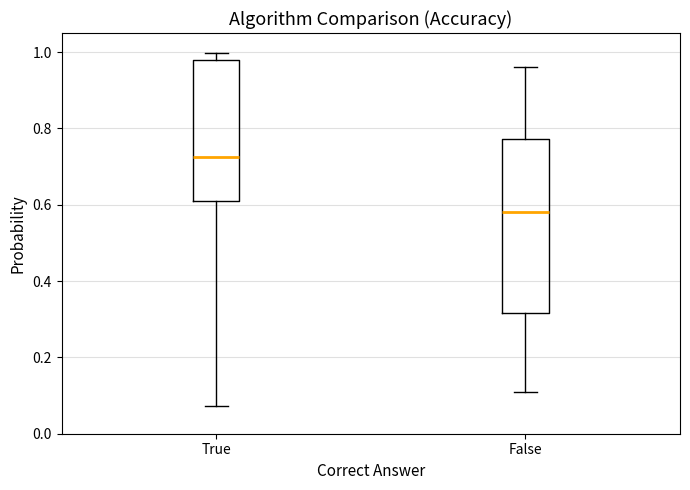

Which box's median line is the lowest?

False